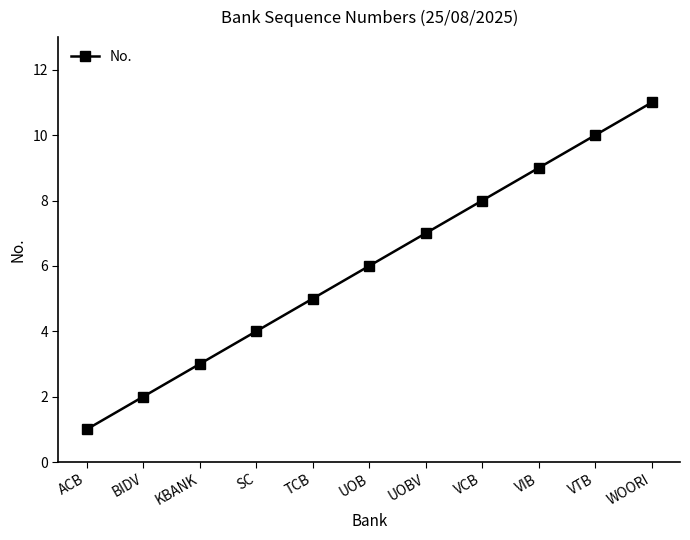

What is the label of the 6th point from the right?

UOB